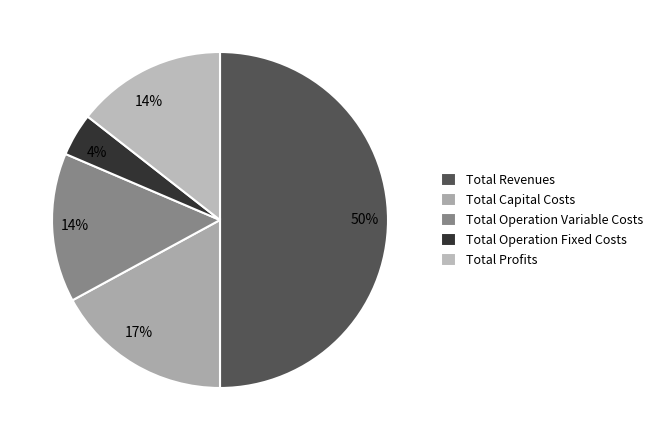

Is the sum of Total Profits and Total Revenues greater than half?

Yes